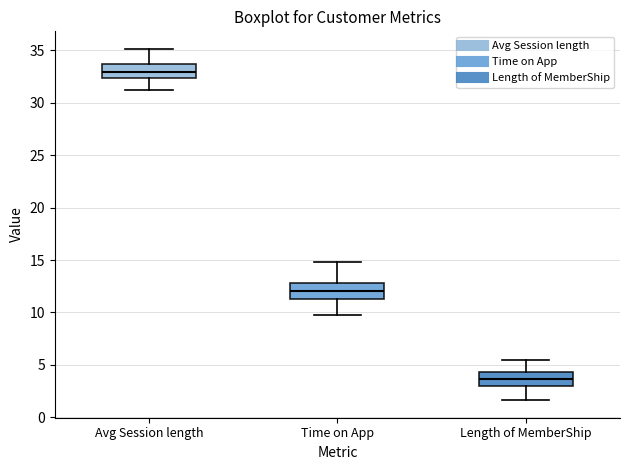

Reading left to right, transcribe this box plot: for each box, give where its median line is, the range the box spans, and where its two whiskers end, as read against the y-axis. The values are not printed on the chart, so give them approximately, as read against the axis.

Avg Session length: median 33.0, box 32.5 to 33.5, whiskers 31.0 to 35.0
Time on App: median 12.0, box 11.5 to 13.0, whiskers 10.0 to 15.0
Length of MemberShip: median 3.5, box 3.0 to 4.5, whiskers 1.5 to 5.5